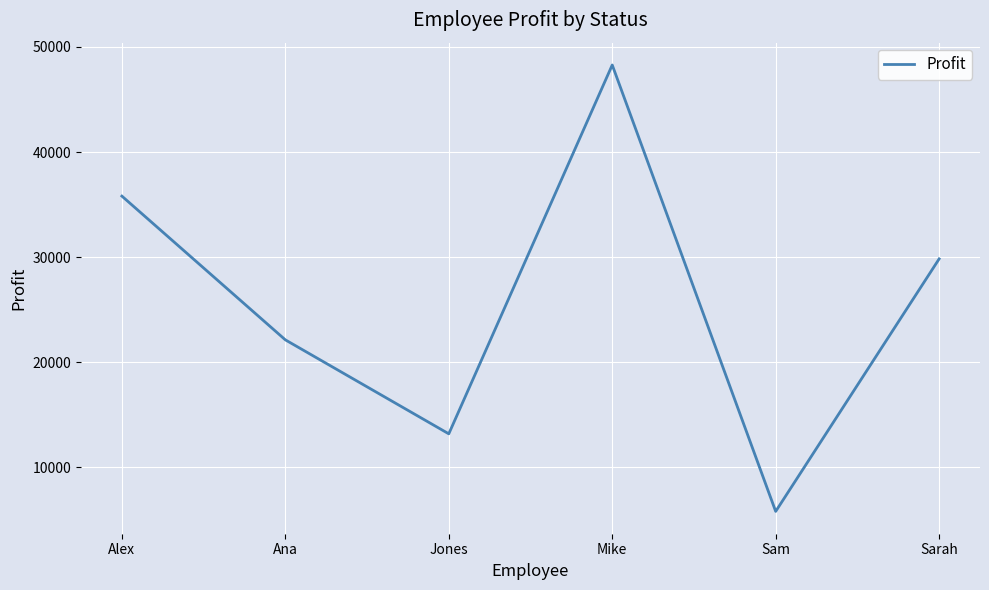

True or false: there are more than 0 points higher than both neighbors.

True